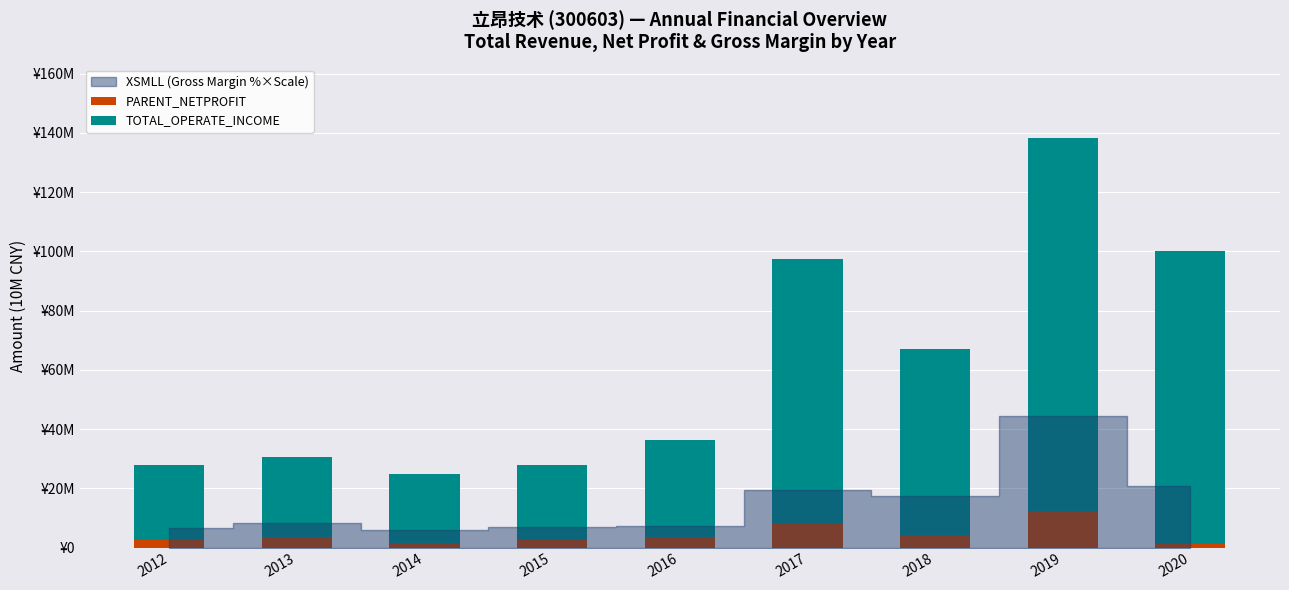

Are the bars horizontal?

No